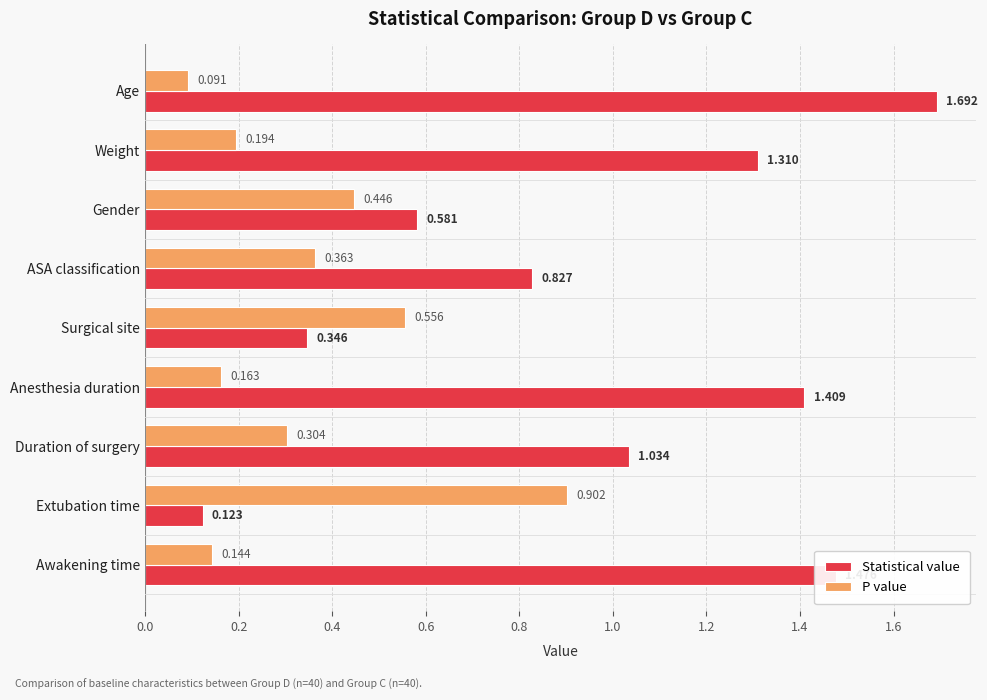

What is the sum of all Statistical value values?

8.8